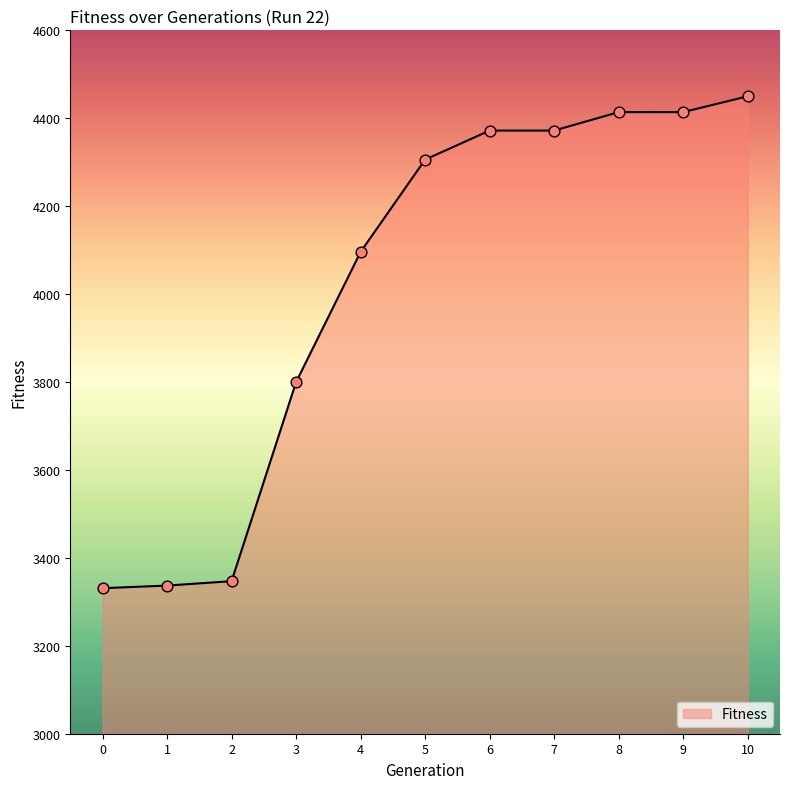

What is the ratio of the value at 3 to the value at 5?

0.9